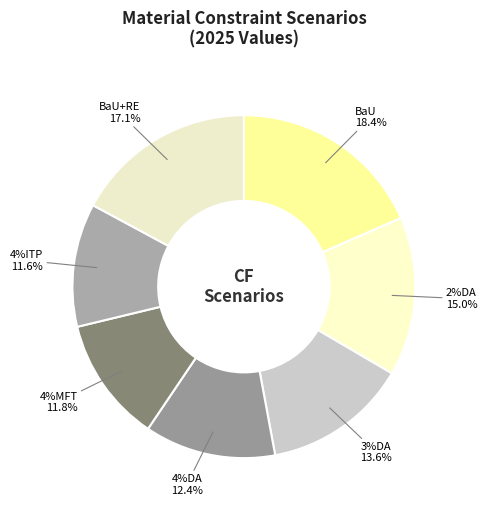

Between 4%MFT and BaU, which is larger?

BaU